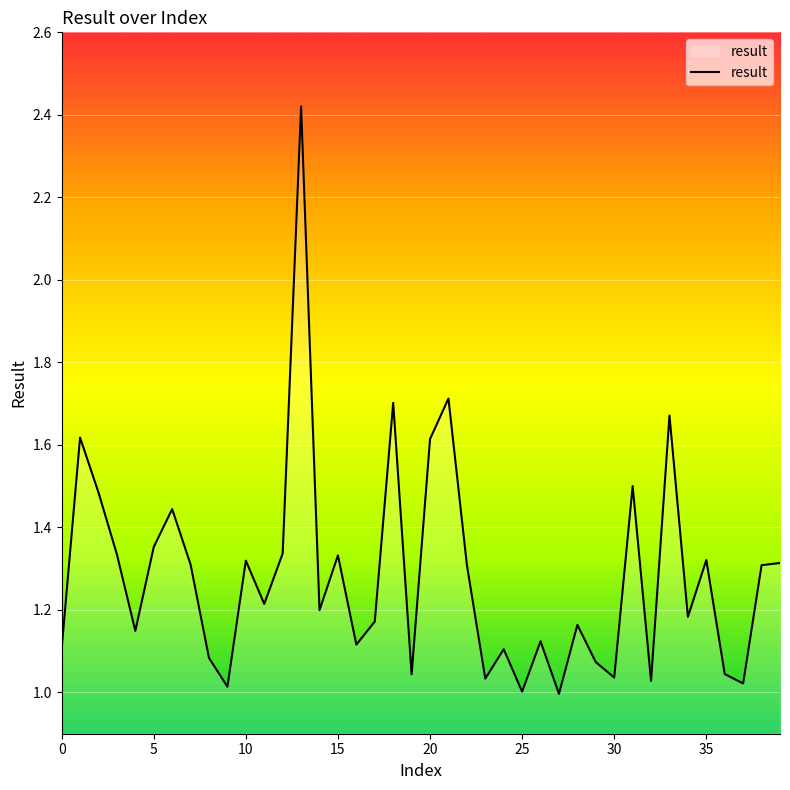

Is this an area chart (filled region under the line)?

Yes